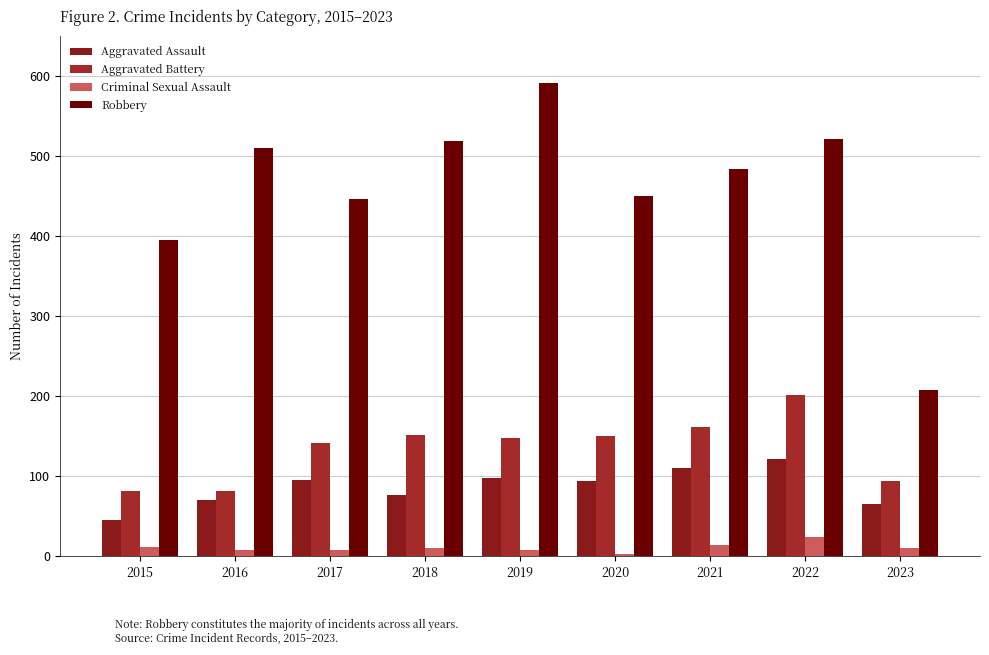

How many bars are there in total?

36